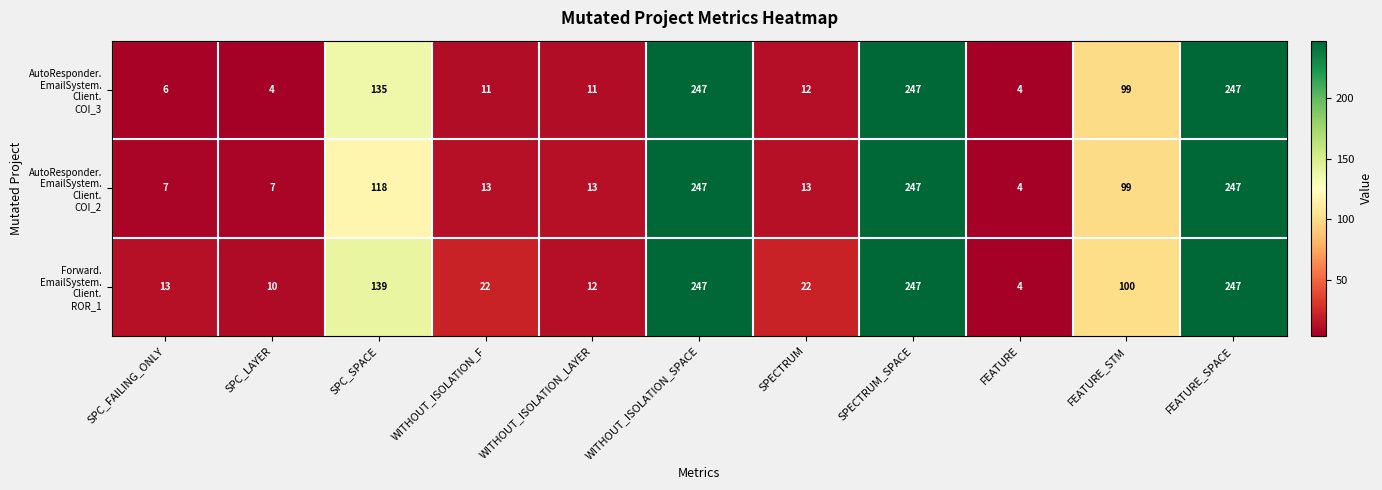

What is the total value across all series at WITHOUT_ISOLATION_F?

46